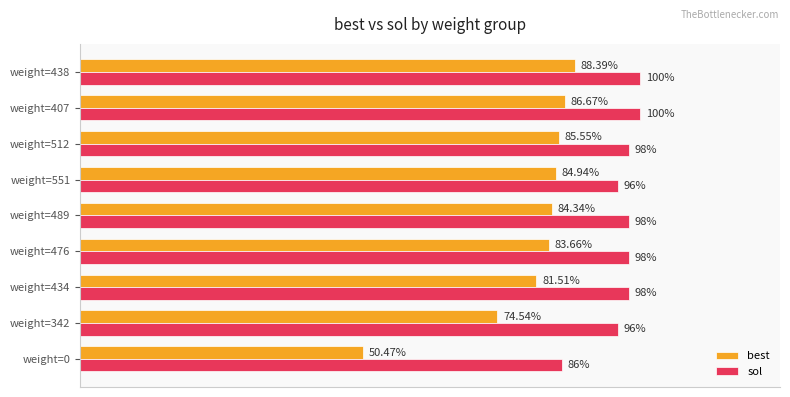

What are all the series names shown in the legend?

best, sol